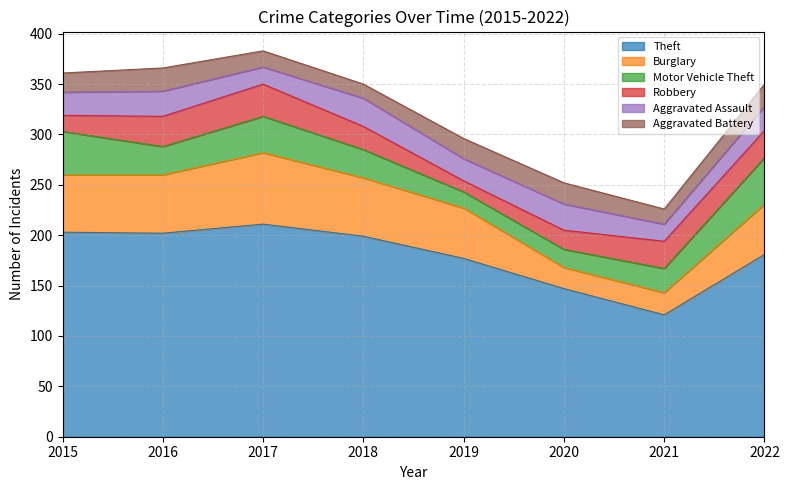

How many intersections are there between Aggravated Battery and Motor Vehicle Theft?

2